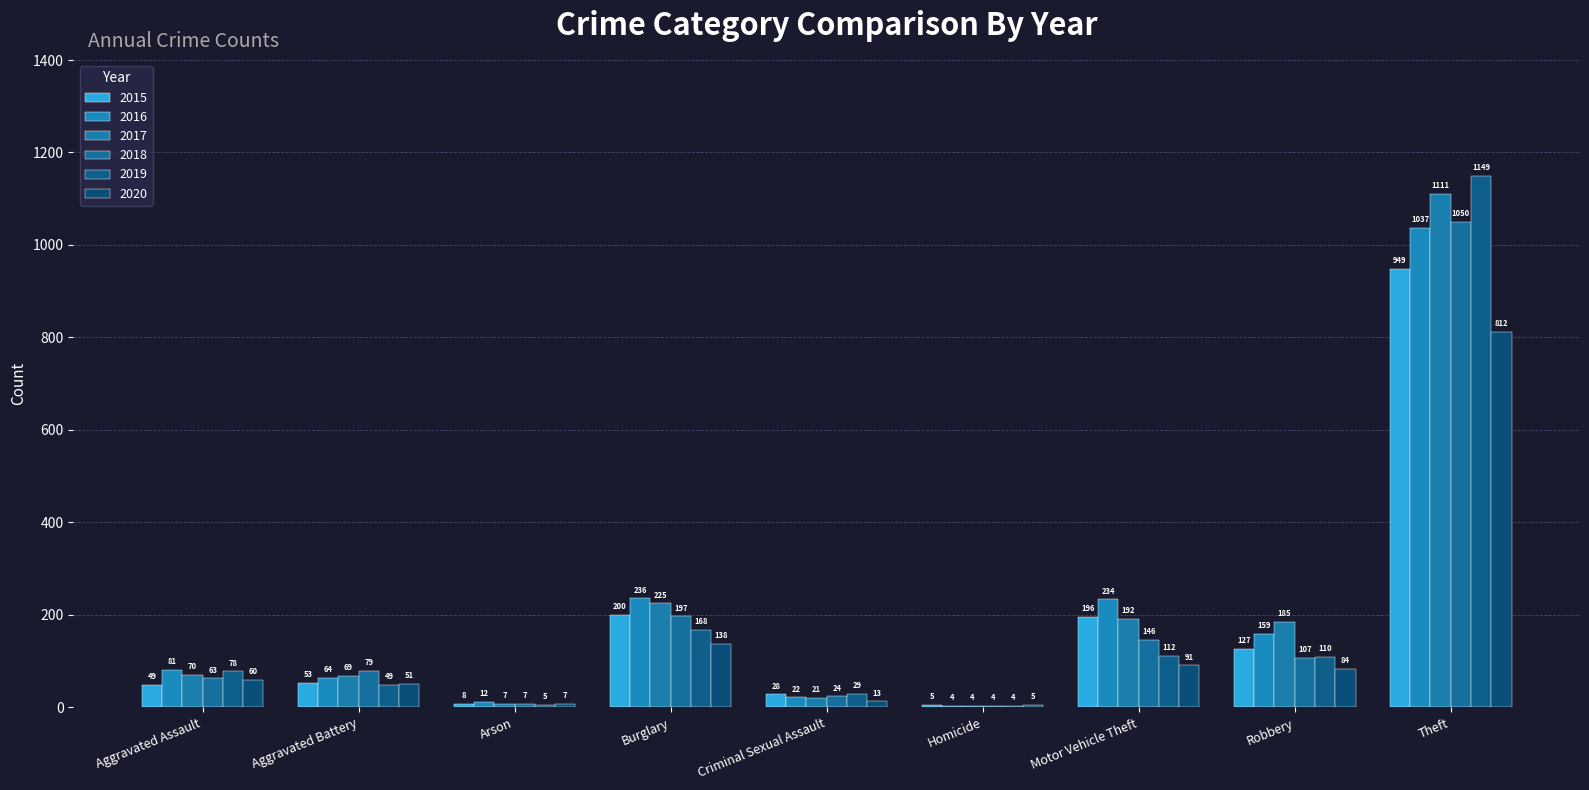

Which series changed the most between Aggravated Battery and Criminal Sexual Assault?

2018